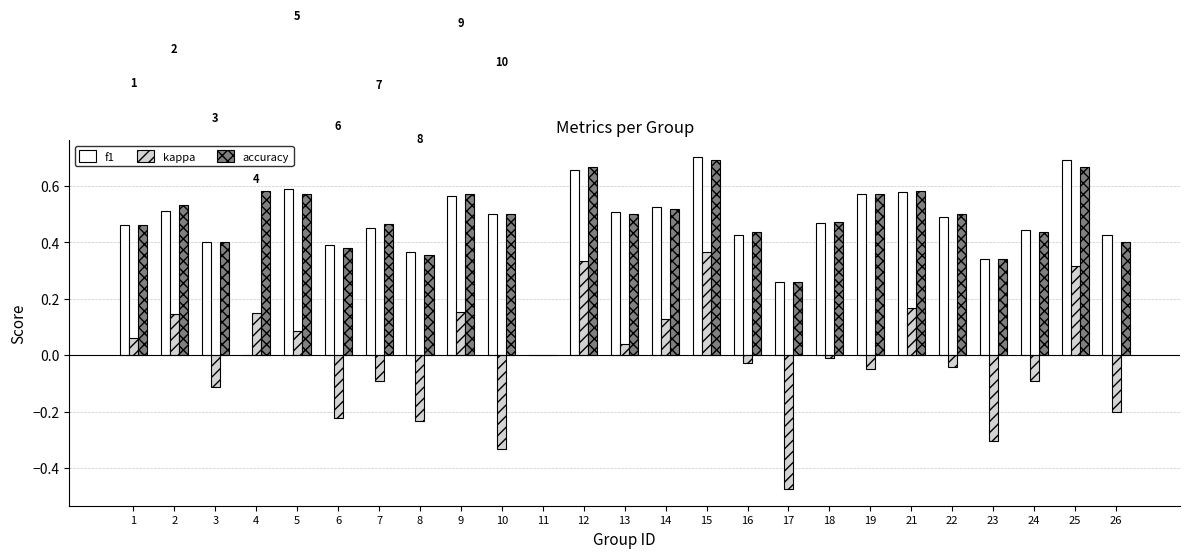

The value of f1 at 6 is 0.6. True or false?

False